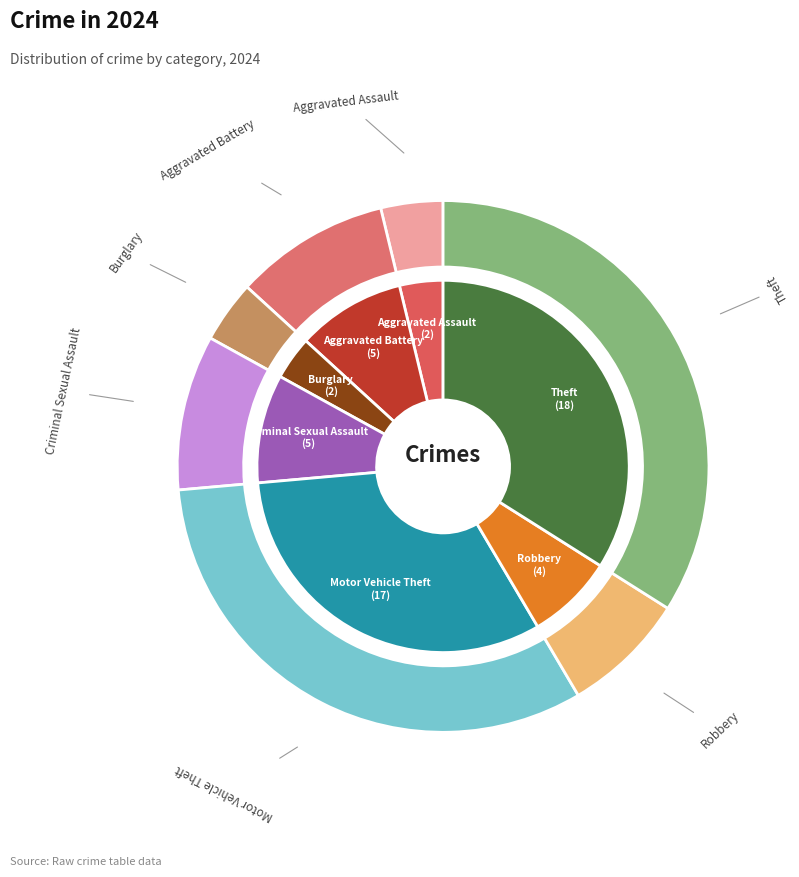

Which slice is the smallest?

Aggravated Assault